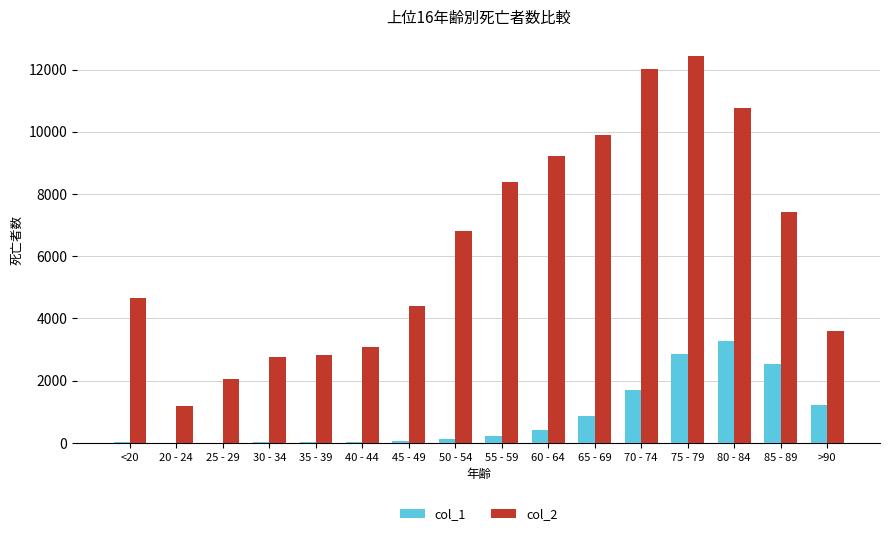

The col_2 series shows 9883 at 65 - 69. True or false?

True